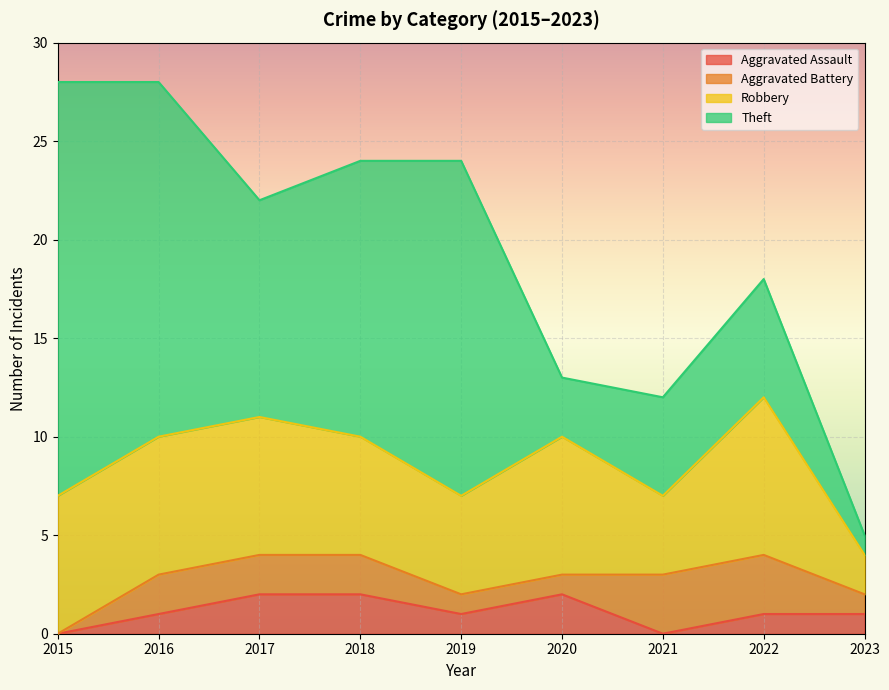

How many times do Robbery and Theft cross each other?

3